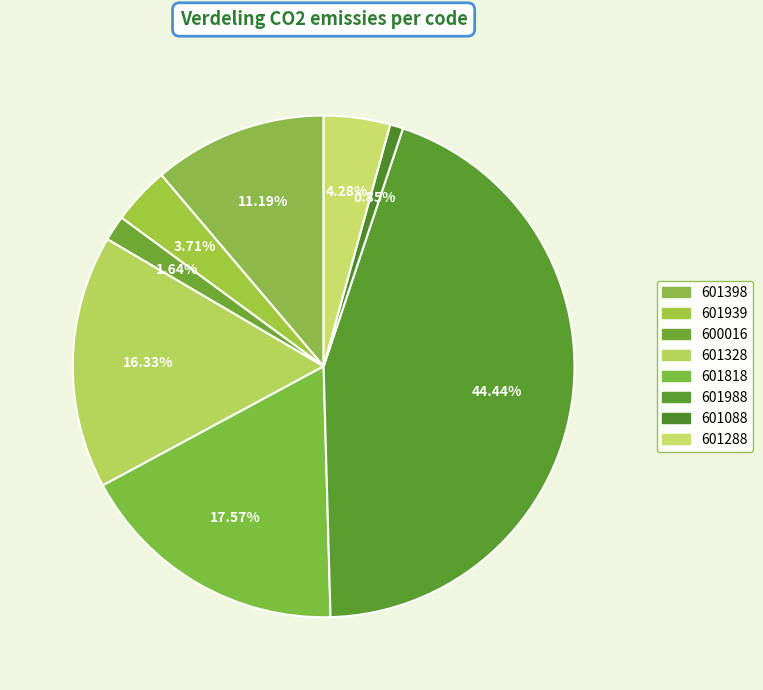

Count the number of slices in the pie.

8